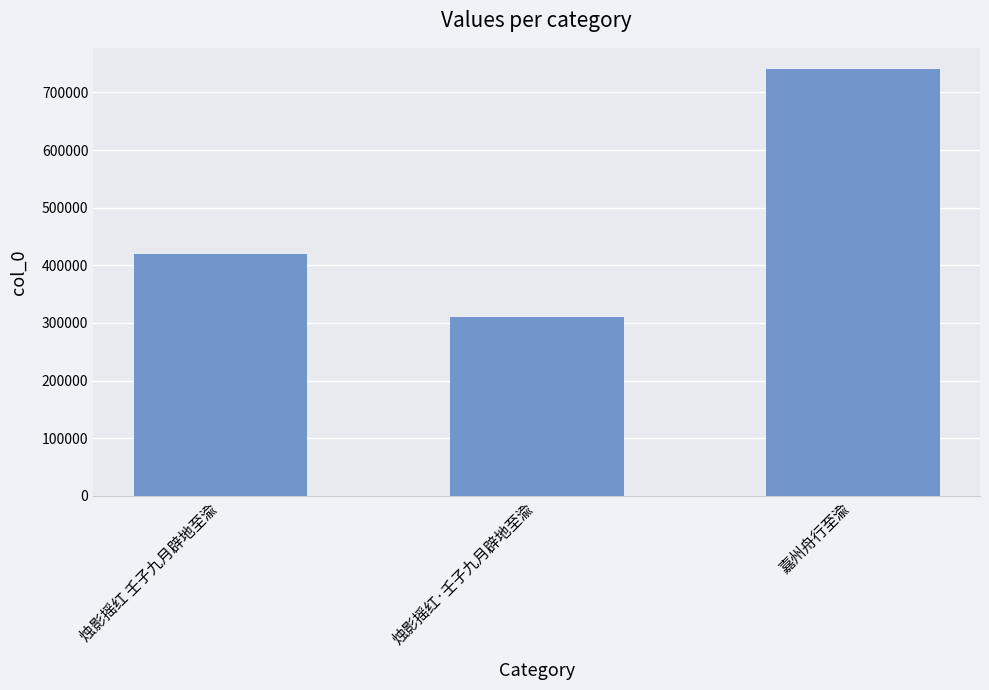

What is the change in value from 烛影摇红 壬子九月辟地至渝 to 烛影摇红·壬子九月辟地至渝?

-108887